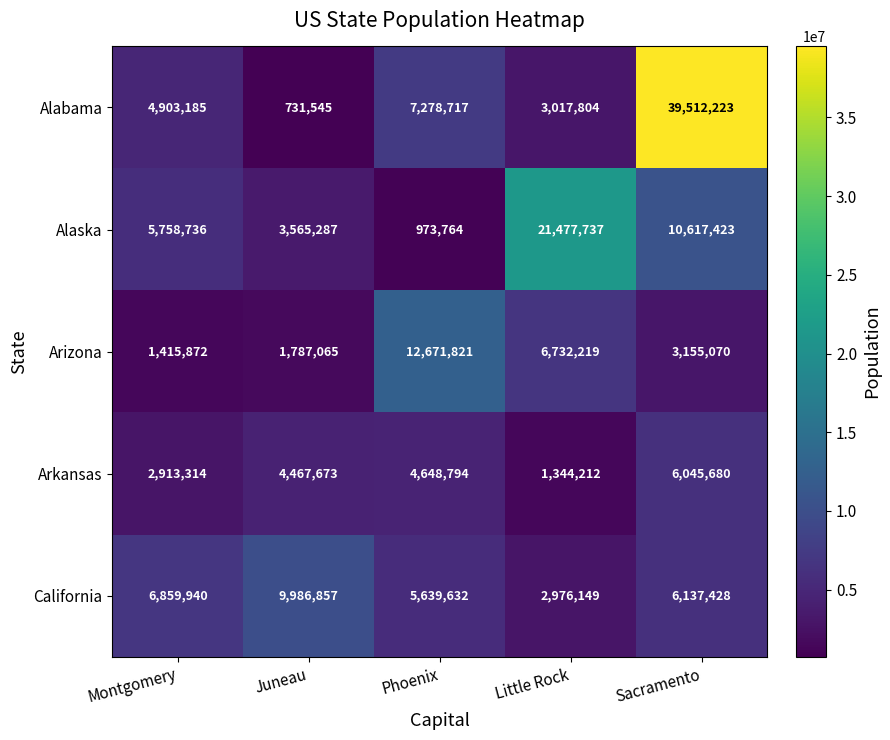

The Alaska series shows 5758736 at Montgomery. True or false?

True